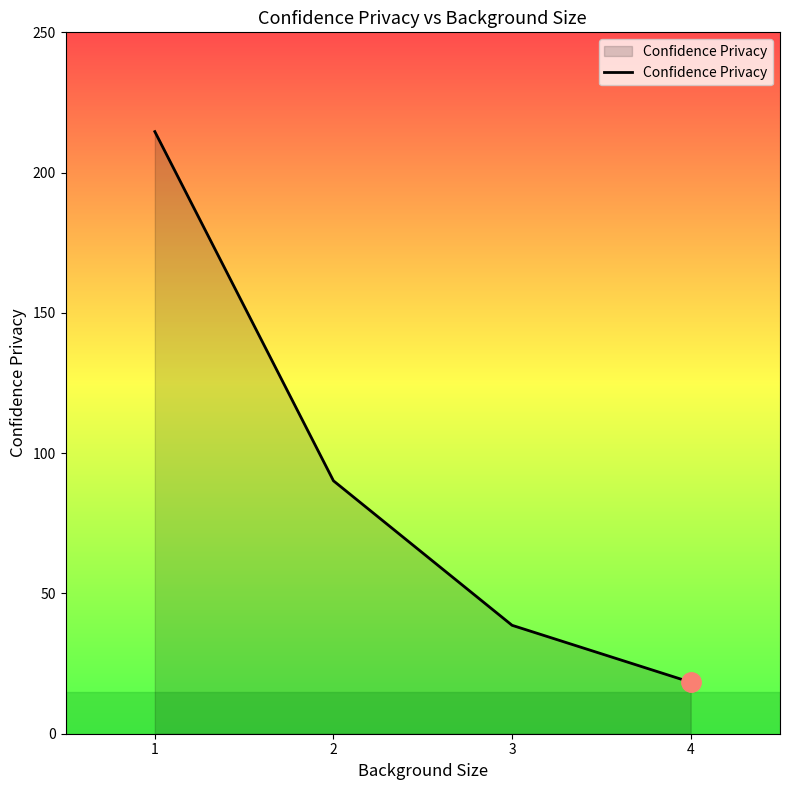

Reading left to right, extract all data points from this chart.

1=214.6	2=90.2	3=38.6	4=18.4